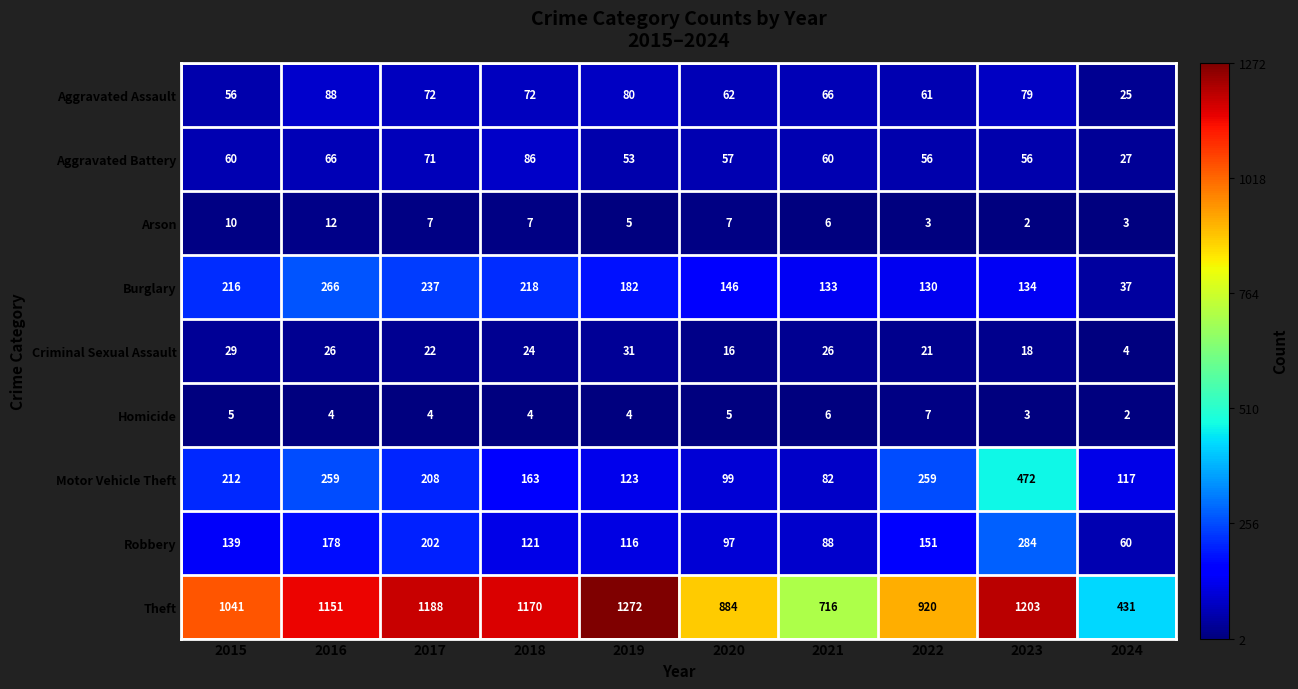

What is the total value across all series at 2023?

2251